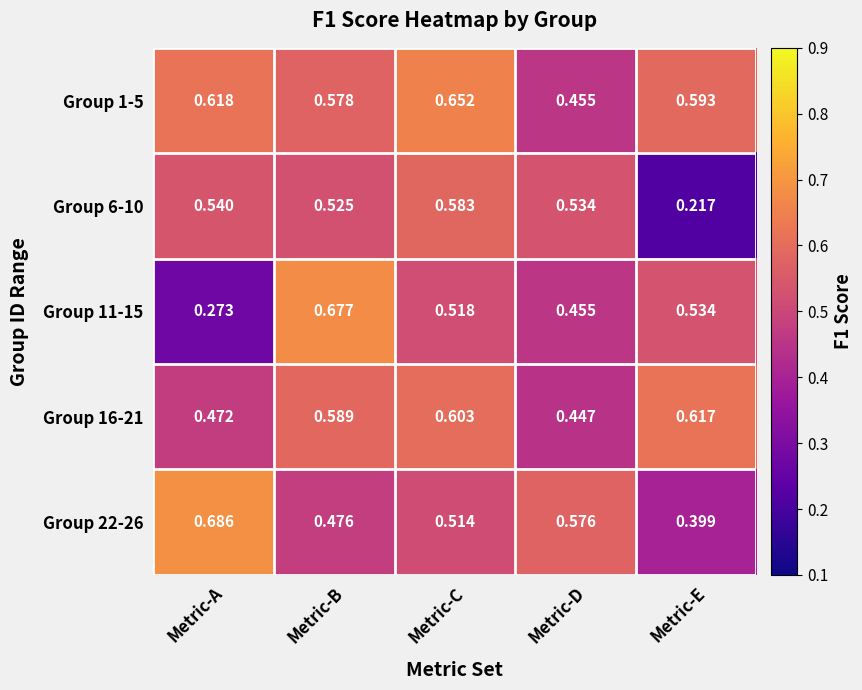

At how many categories does at least one series exceed 0?

5